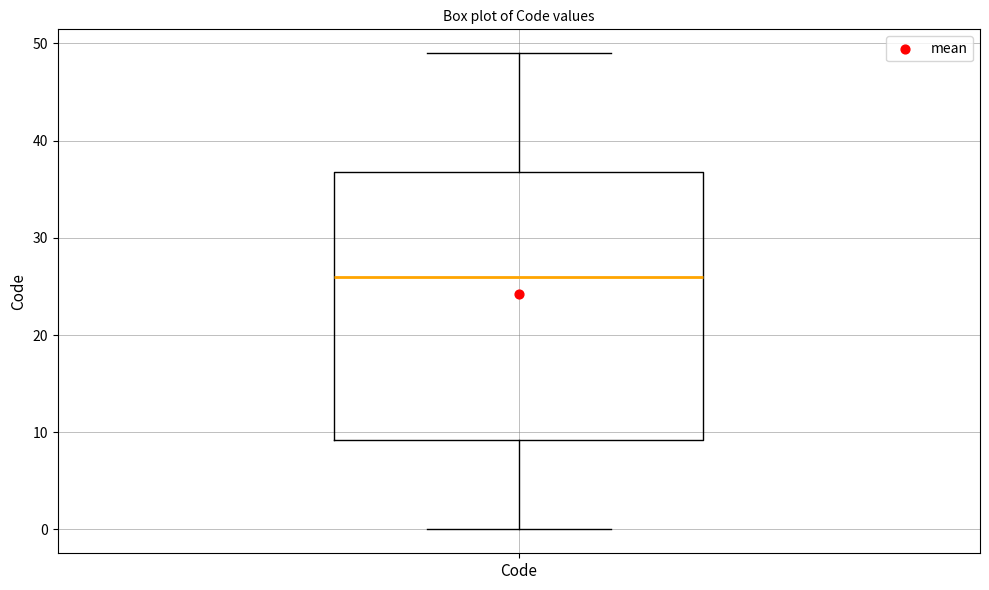

Transcribe this box plot: give where the median line is, the range the box spans, and where the two whiskers end, as read against the y-axis. The values are not printed on the chart, so give them approximately, as read against the axis.

median 26, box 9 to 37, whiskers 0 to 49